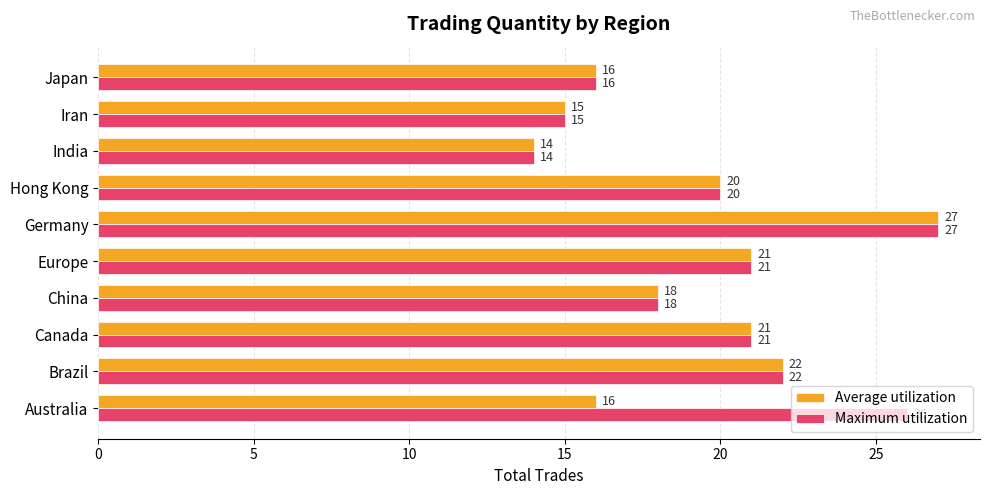

At which category does the chart reach its peak across all series?

Germany